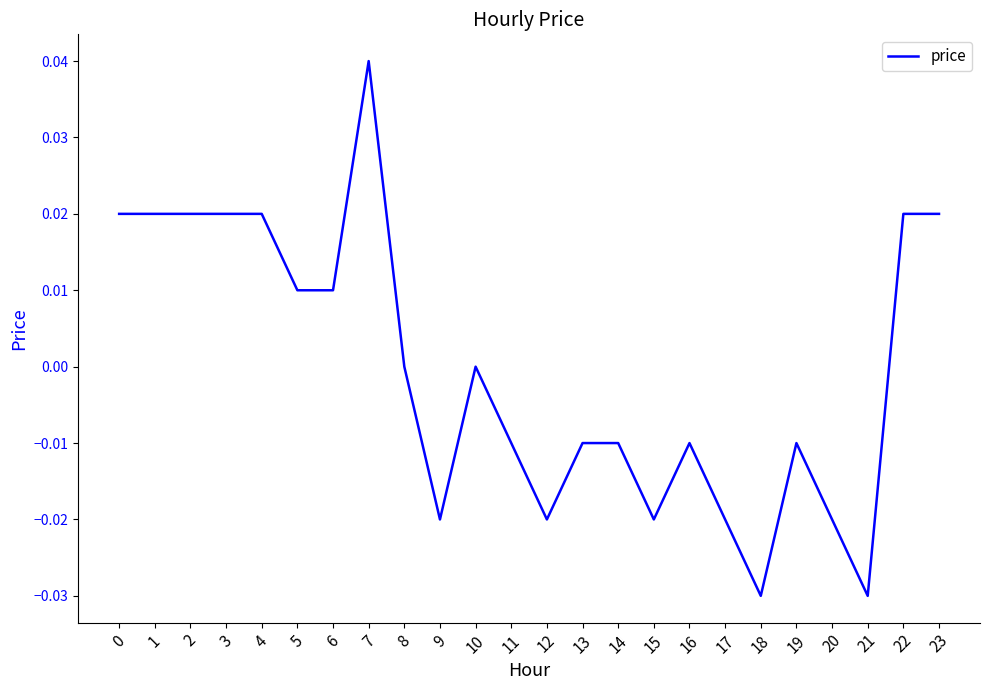

The chart shows a value of 0.1 at 7. True or false?

False